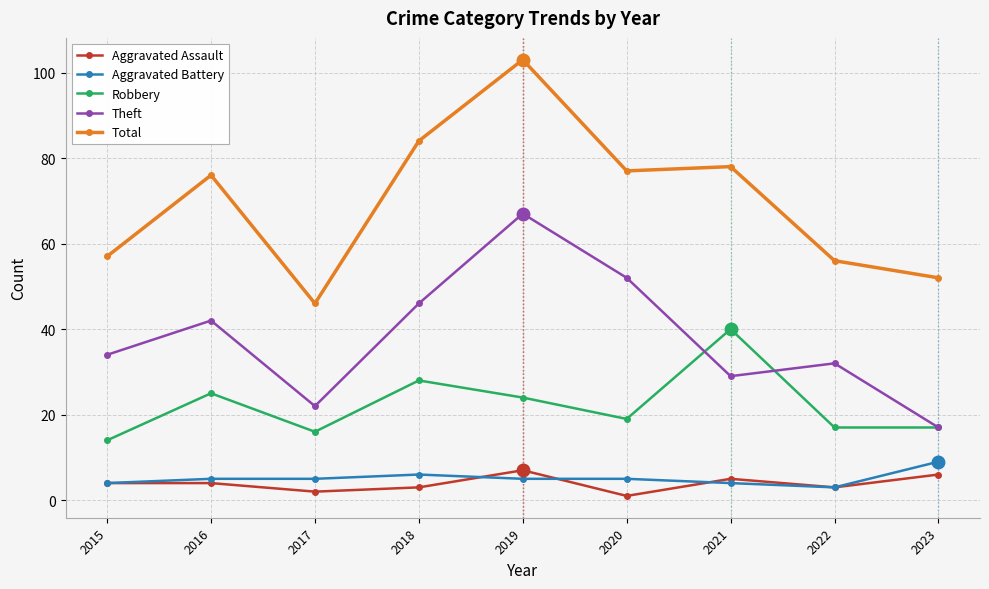

Is the value of Aggravated Battery at 2022 greater than the value of Aggravated Assault at 2021?

No